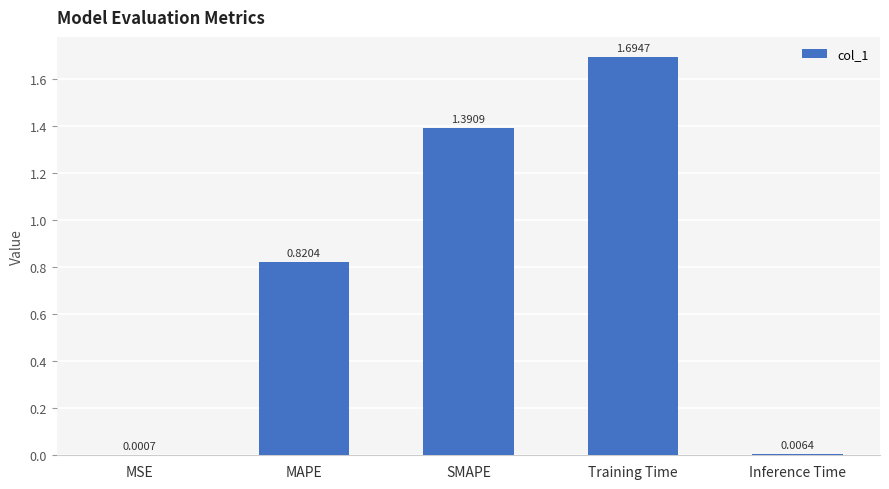

At which category does the chart reach its peak across all series?

Training Time